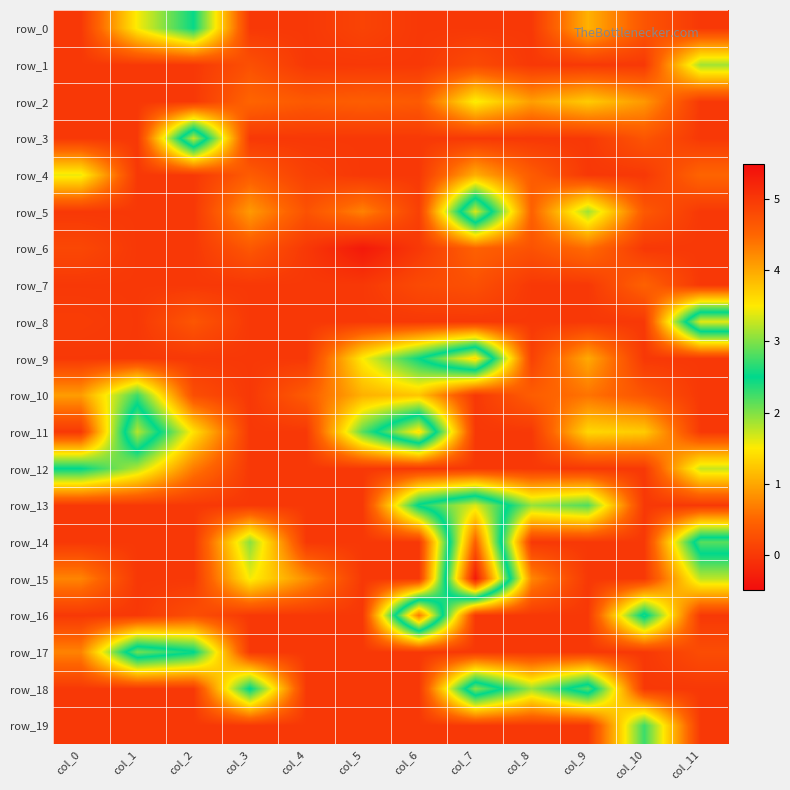

Is it true that row_12 equals -1.2 at col_10?

False